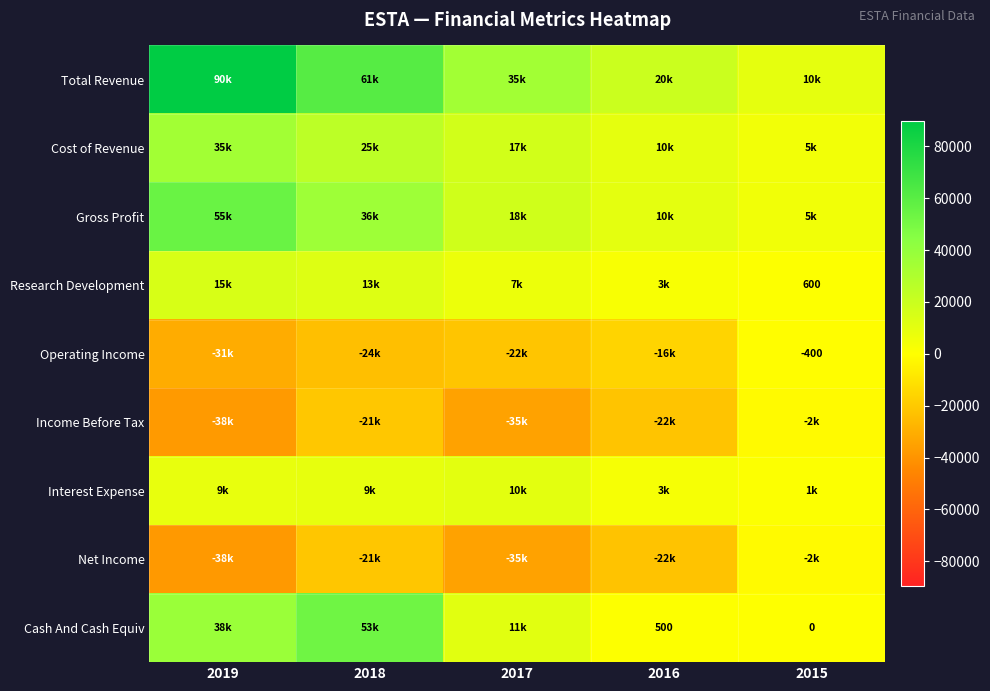

Which series changed the most between 2019 and 2018?

Total Revenue